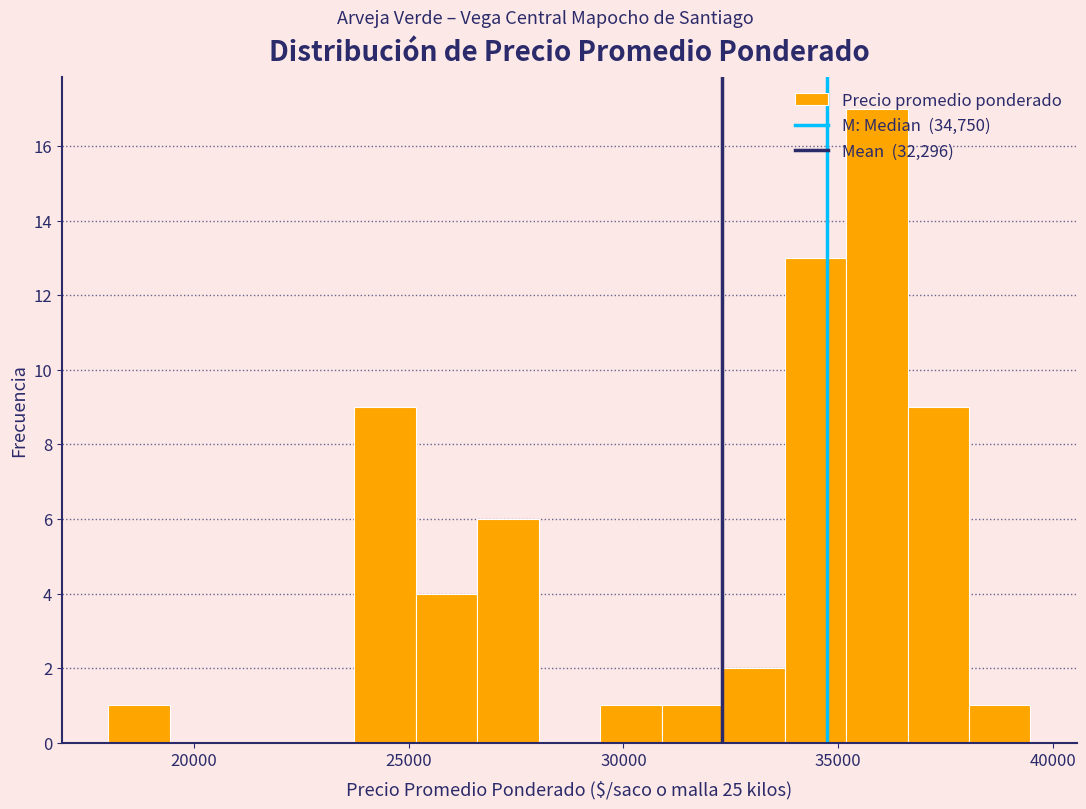

Around what value on the x-axis is the tallest bar? Give the approximate position of its centre, as read against the axis.

36000